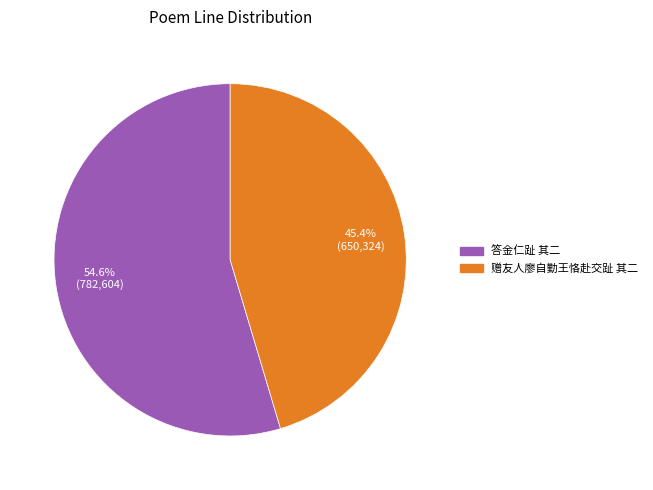

What is the smallest slice in the pie chart?

赠友人廖自勤王恪赴交趾 其二